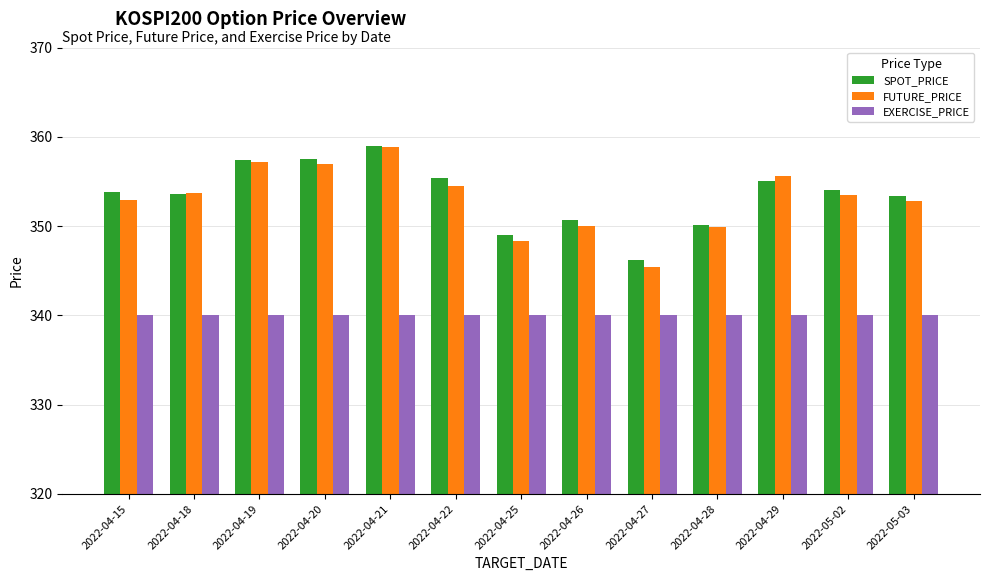

The value of SPOT_PRICE at 2022-05-02 is 354.0. True or false?

True